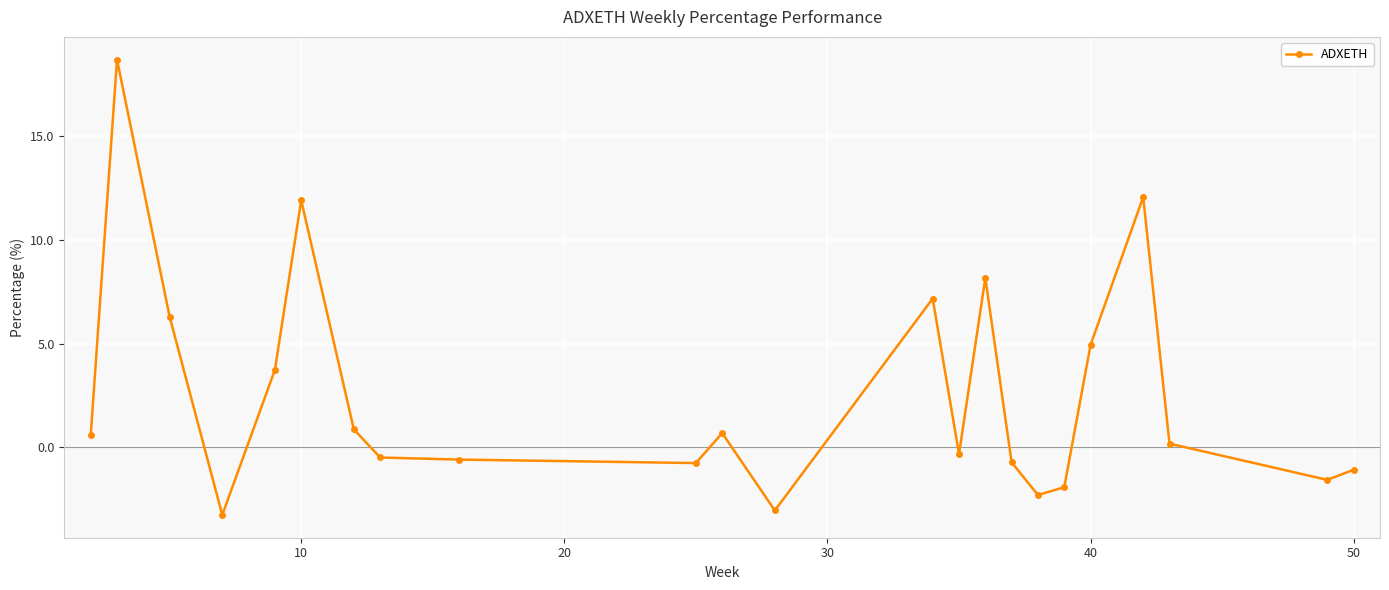

What is the greatest value displayed?

18.7